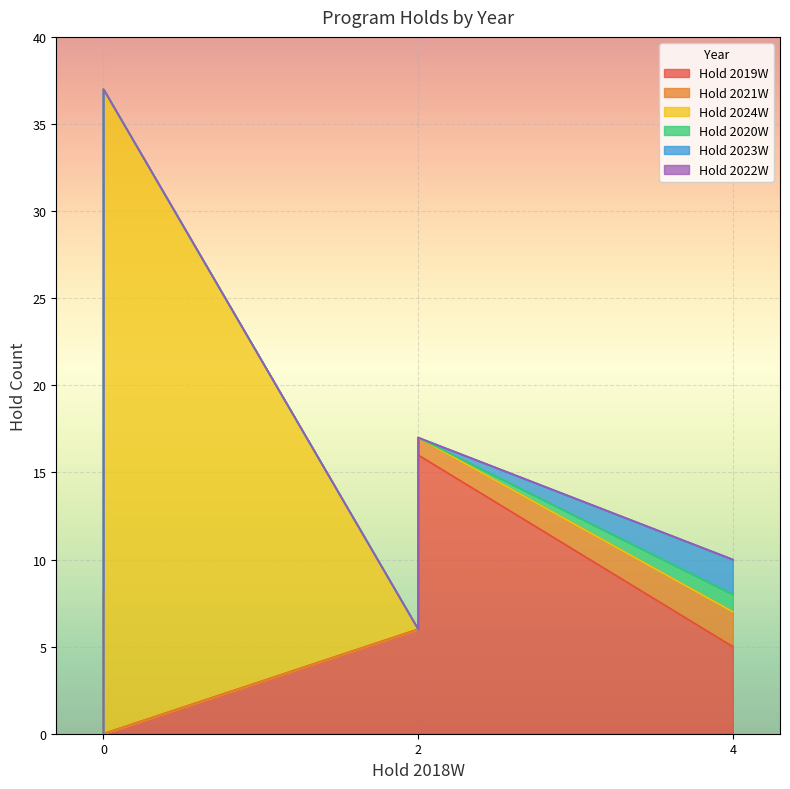

Which series has the widest spread of values?

Hold 2024W